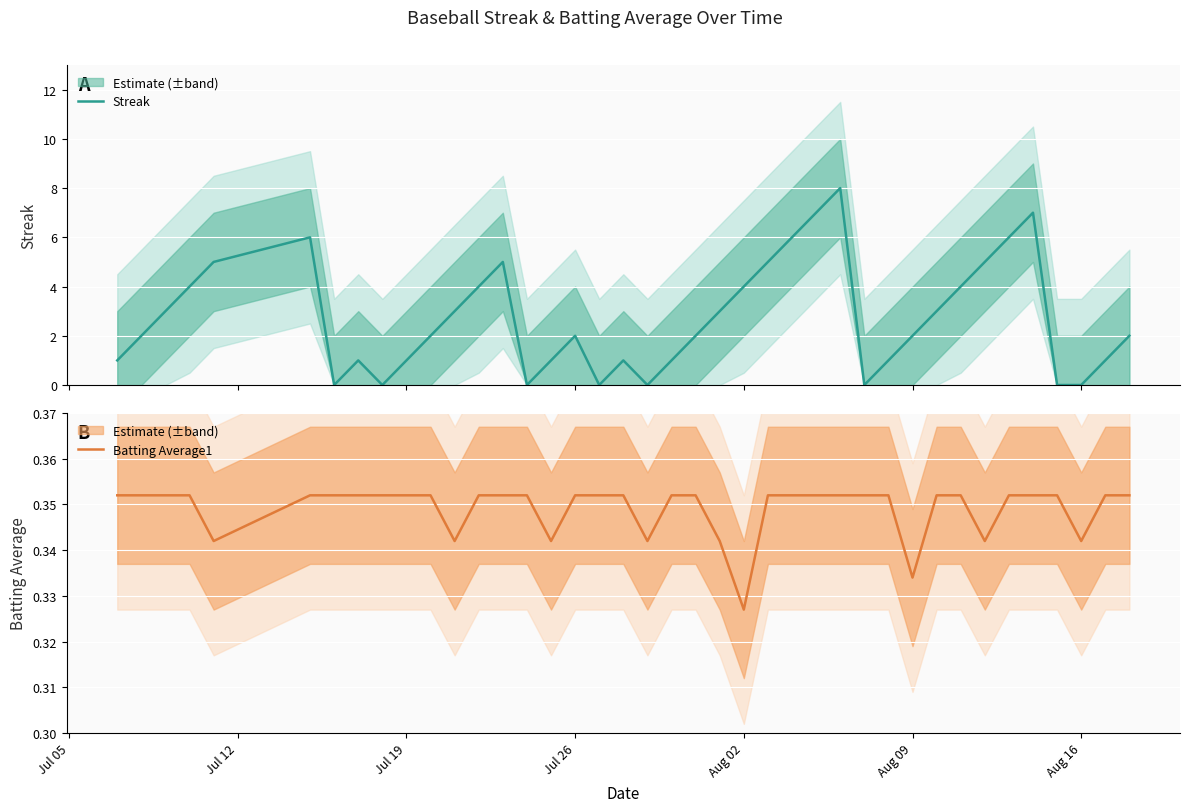

What is the difference between the maximum and minimum values in the Streak series?

8